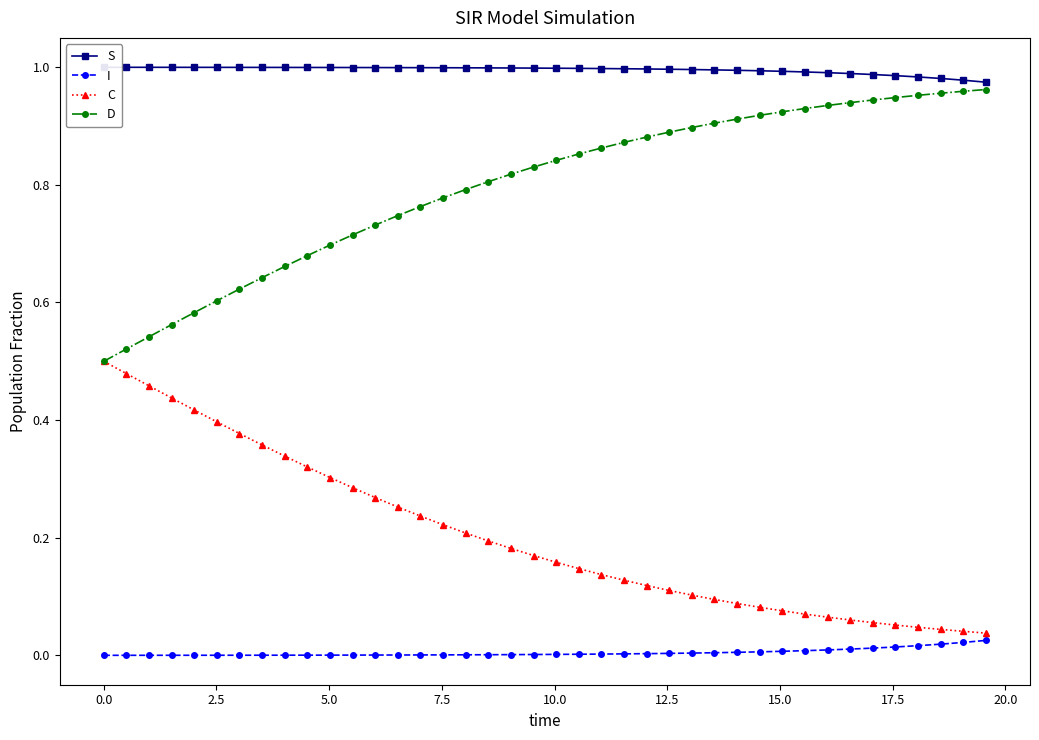

Which series has the largest total across all categories?

S